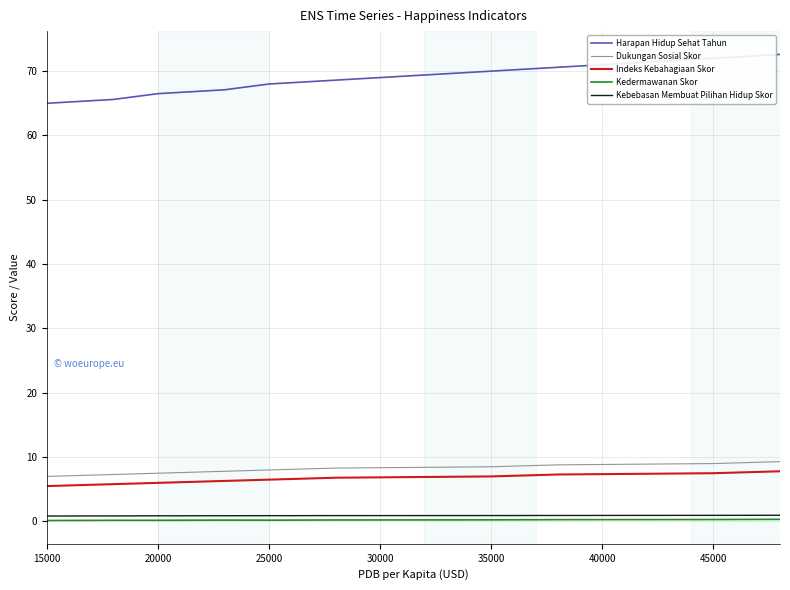

Which series has the largest range (max minus min)?

Harapan Hidup Sehat Tahun